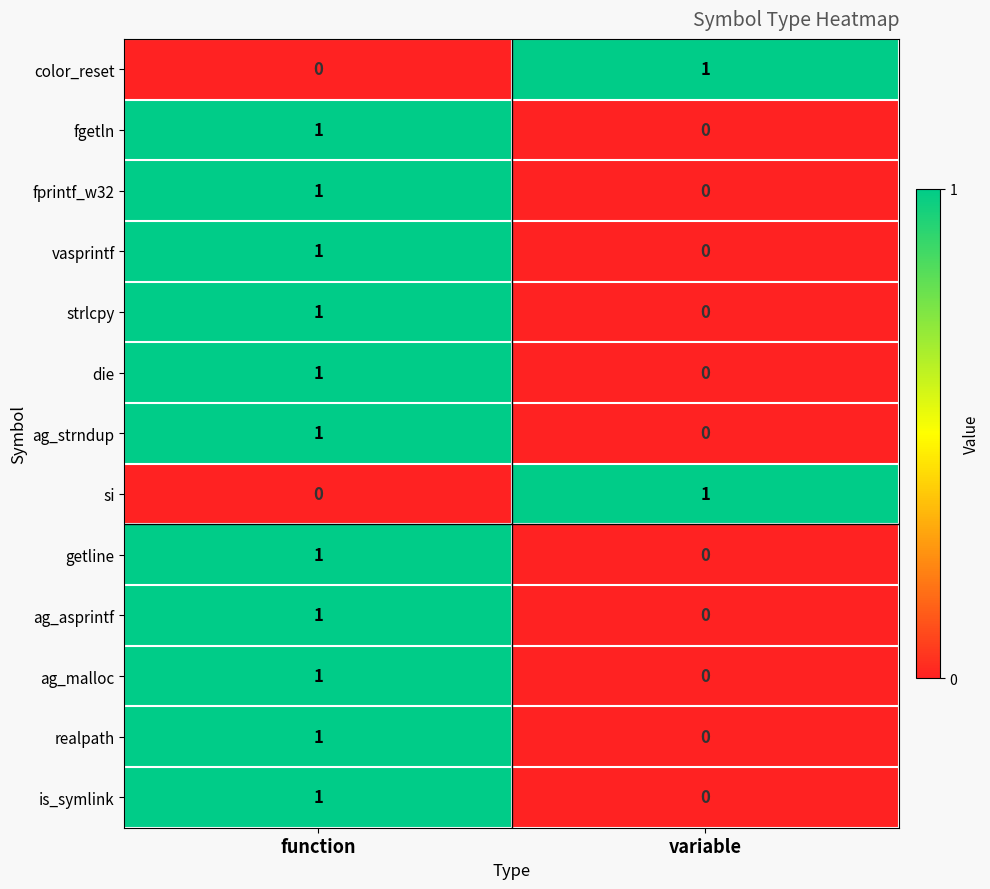

At which category is the sum across all series the highest?

function